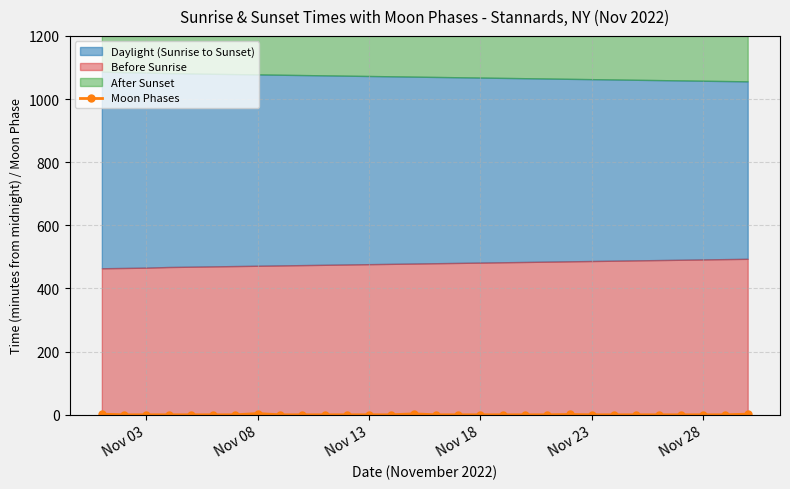

Reading left to right, extract all data points from this chart.

2	0	0	0	0	0	0	4	0	0	0	0	0	0	3	0	0	0	0	0	0	1	0	0	0	0	0	0	0	2